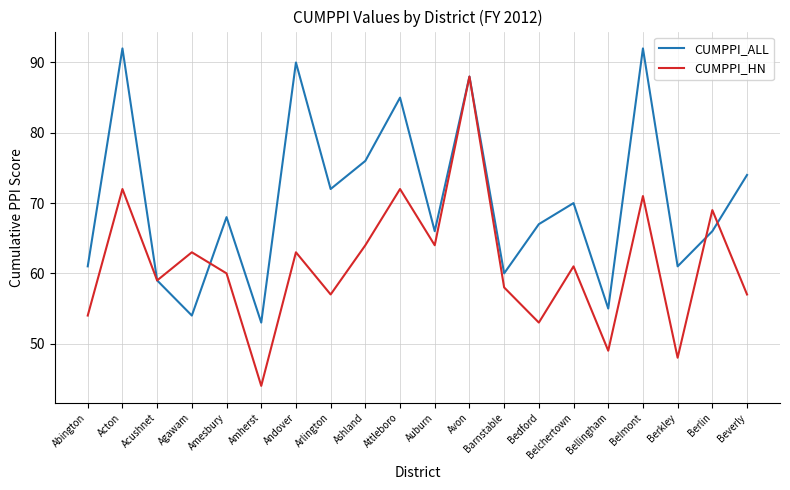

What is the total value across all series at Auburn?

130